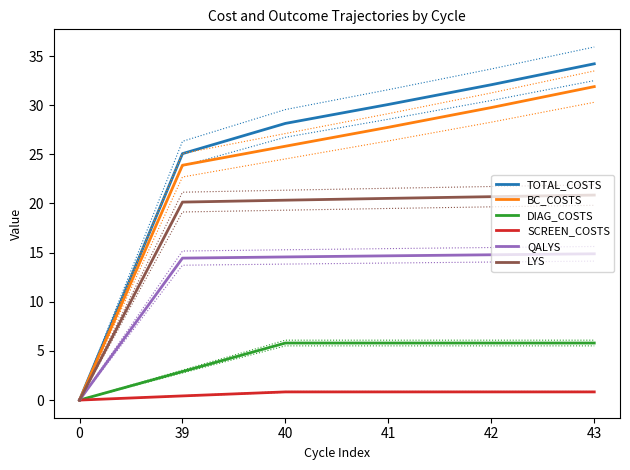

Is it true that SCREEN_COSTS equals 0.8 at 43?

True